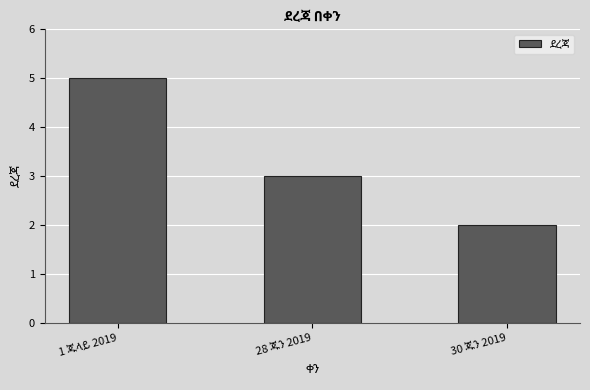

How many values are between 2 and 5?

3